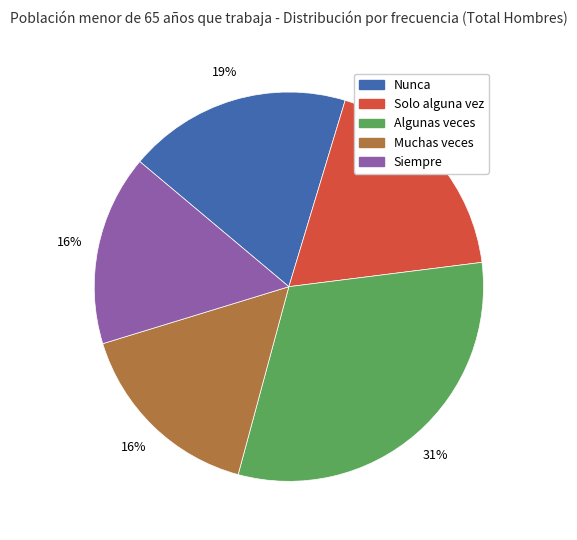

Which slice is the largest?

Algunas veces